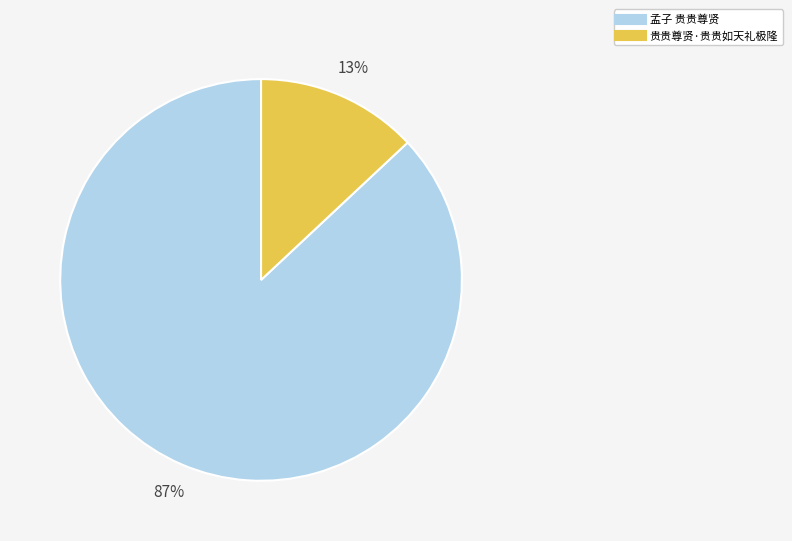

Does 孟子 贵贵尊贤 represent more than half of the total?

Yes